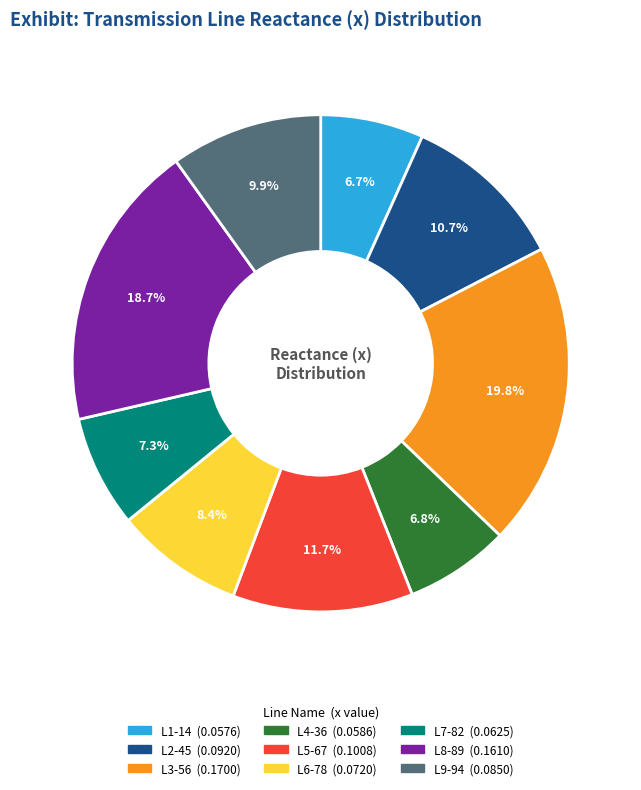

Which category has the biggest portion of the pie?

L3-56